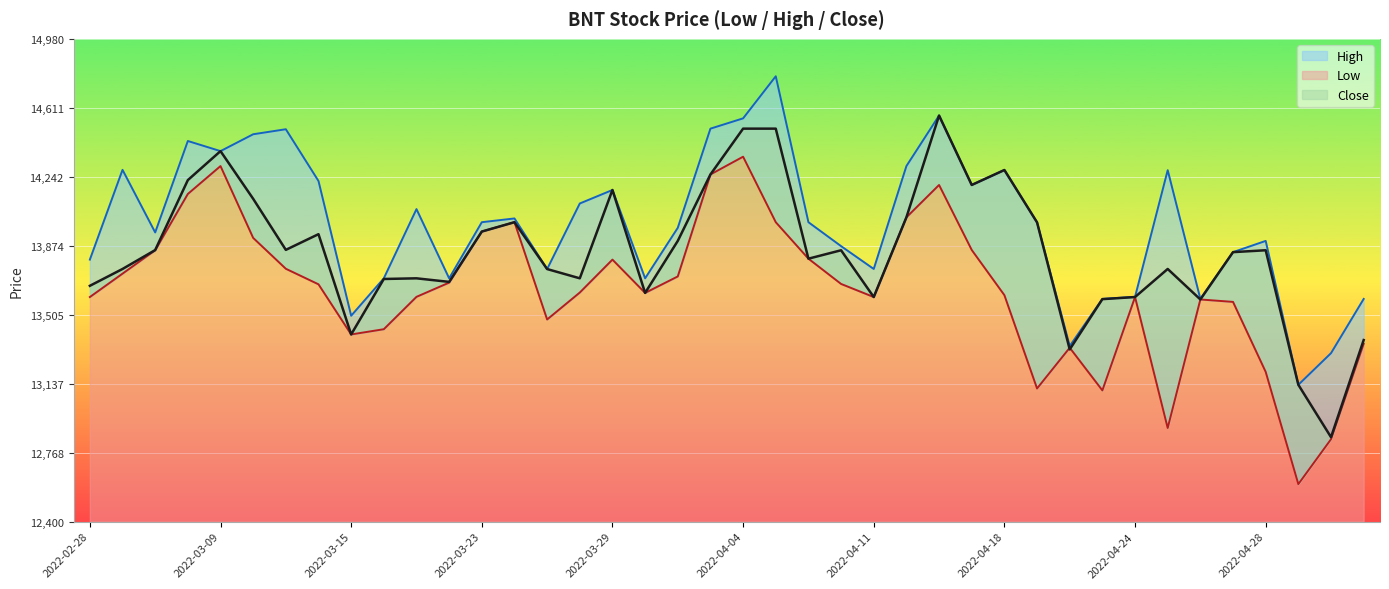

True or false: High and Low cross at least once.

False